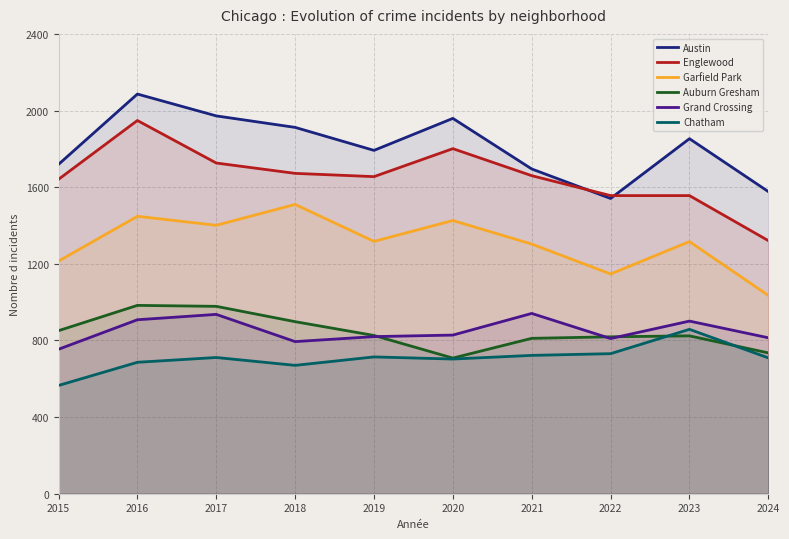

What is the difference between the maximum and minimum values in the Chatham series?

293